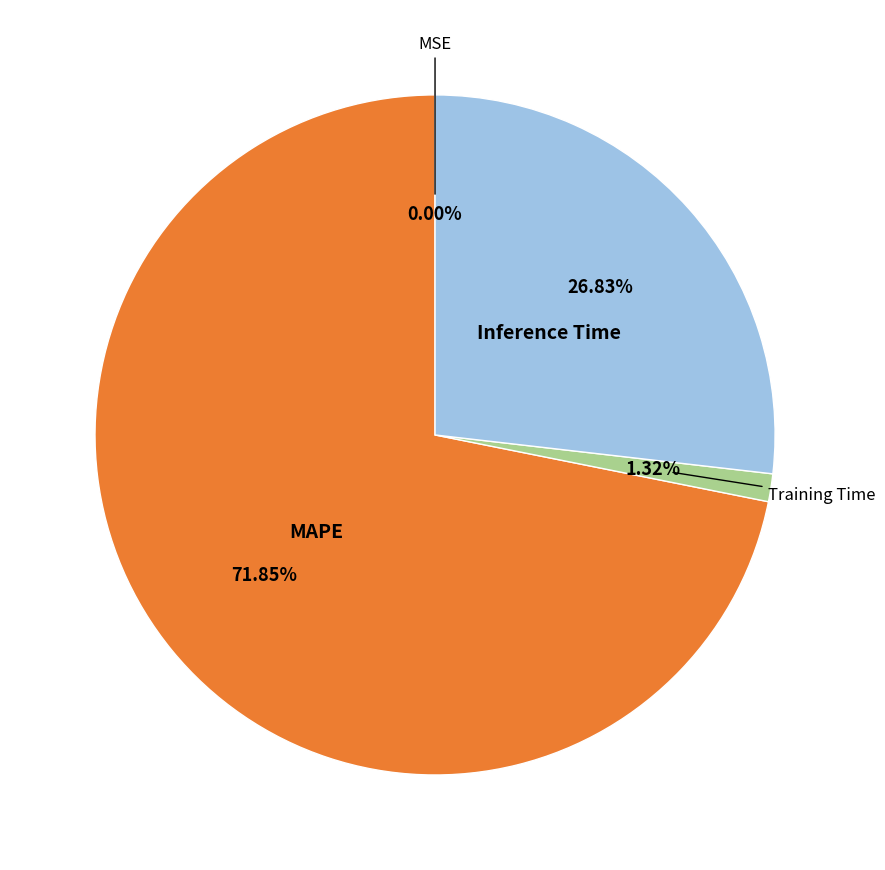

Which category accounts for the majority?

MAPE